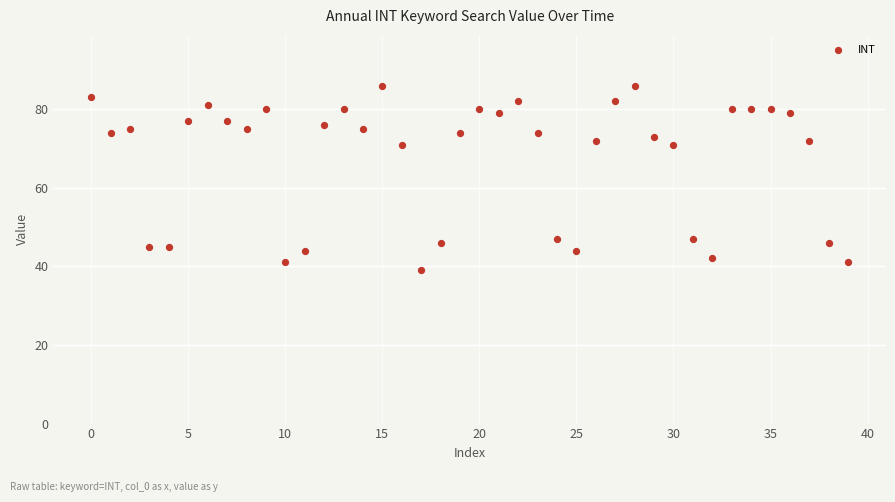

What is the range of Y values (max minus min)?

47